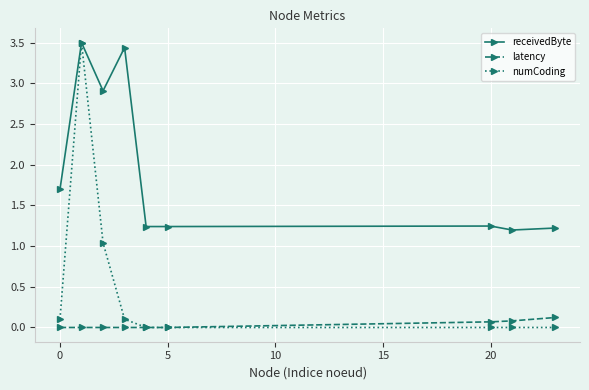

Which series has the largest range (max minus min)?

numCoding